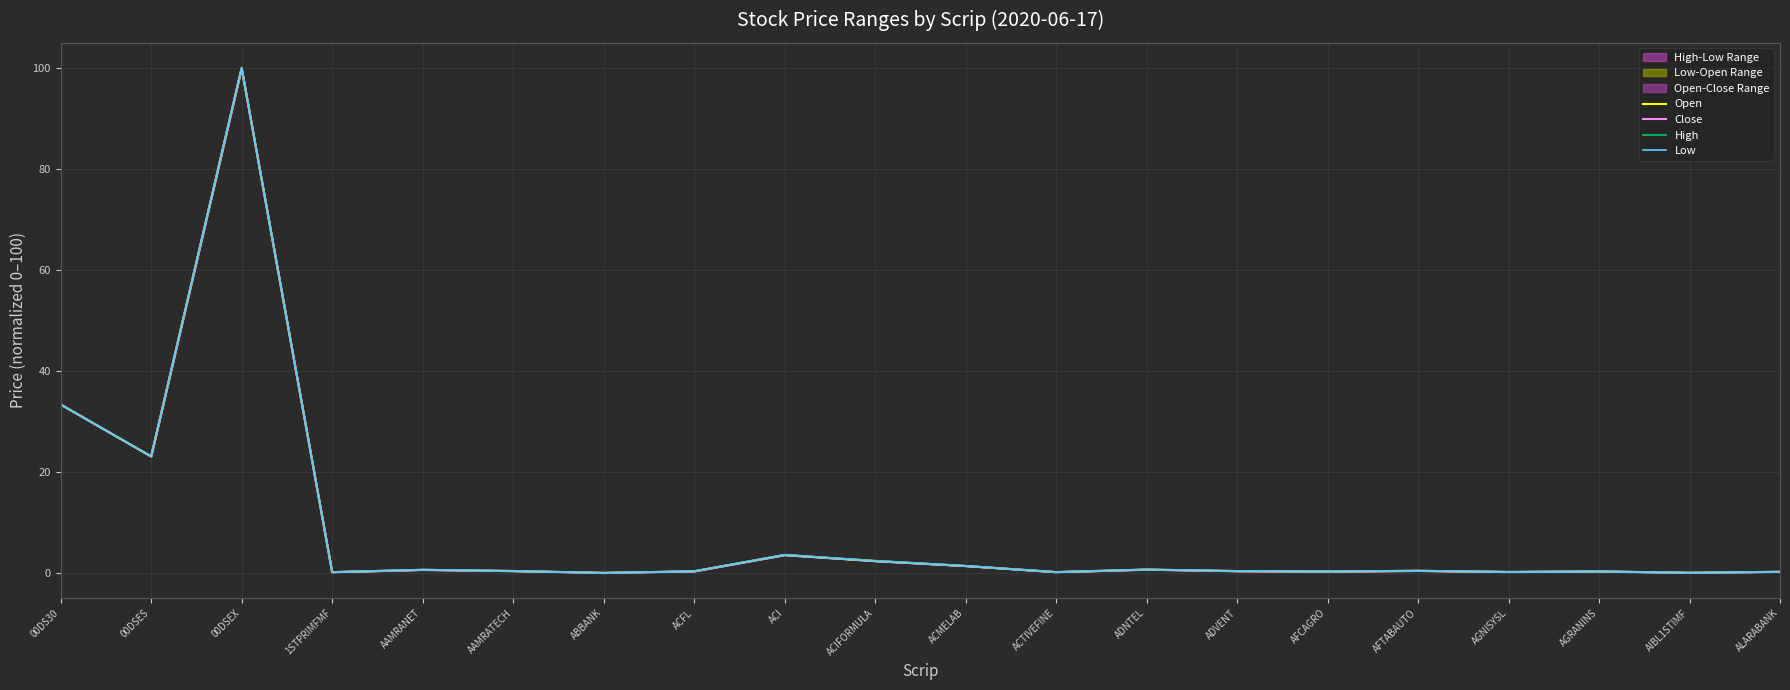

Is the value of High at AIBL1STIMF greater than the value of Low at 00DS30?

No